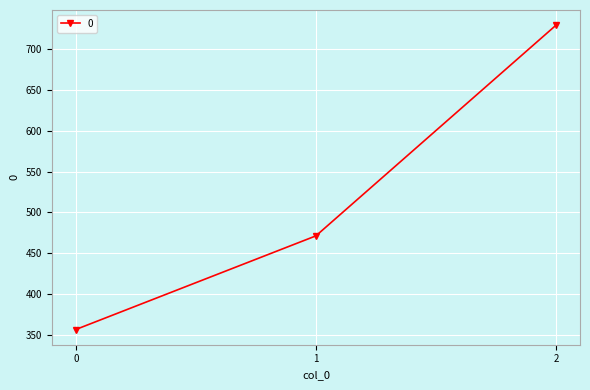

The value at 0 is 357.1. True or false?

True